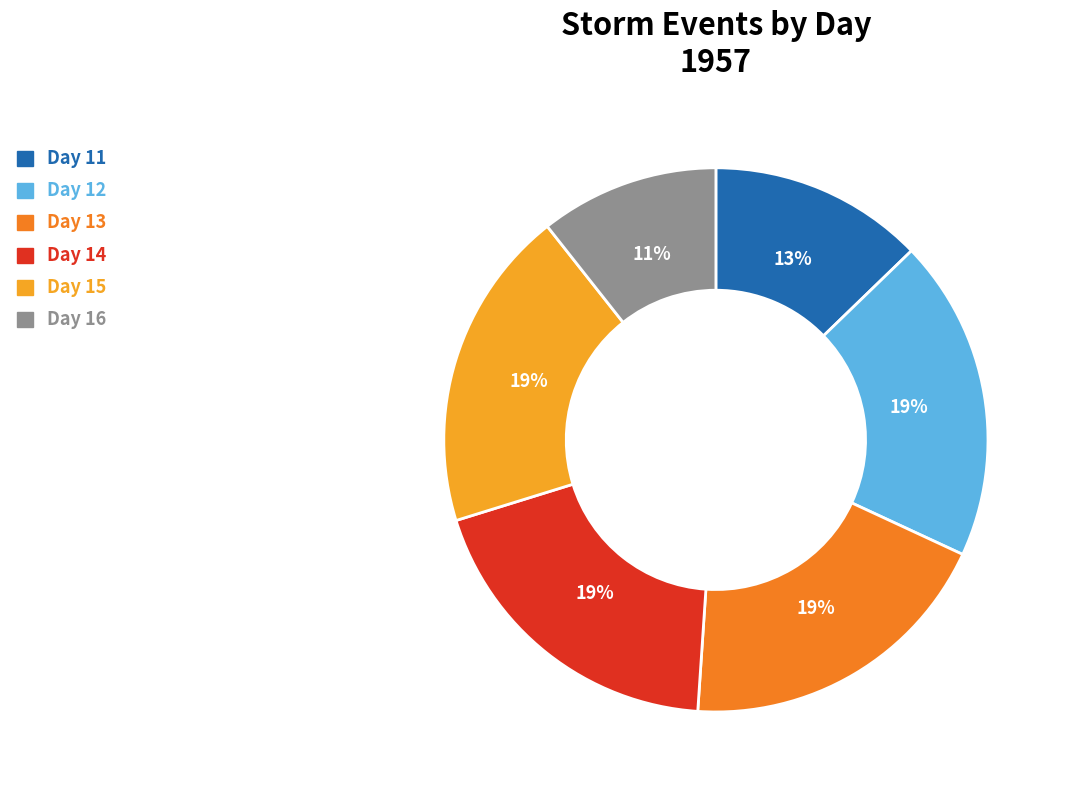

Does Day 14 represent more than half of the total?

No